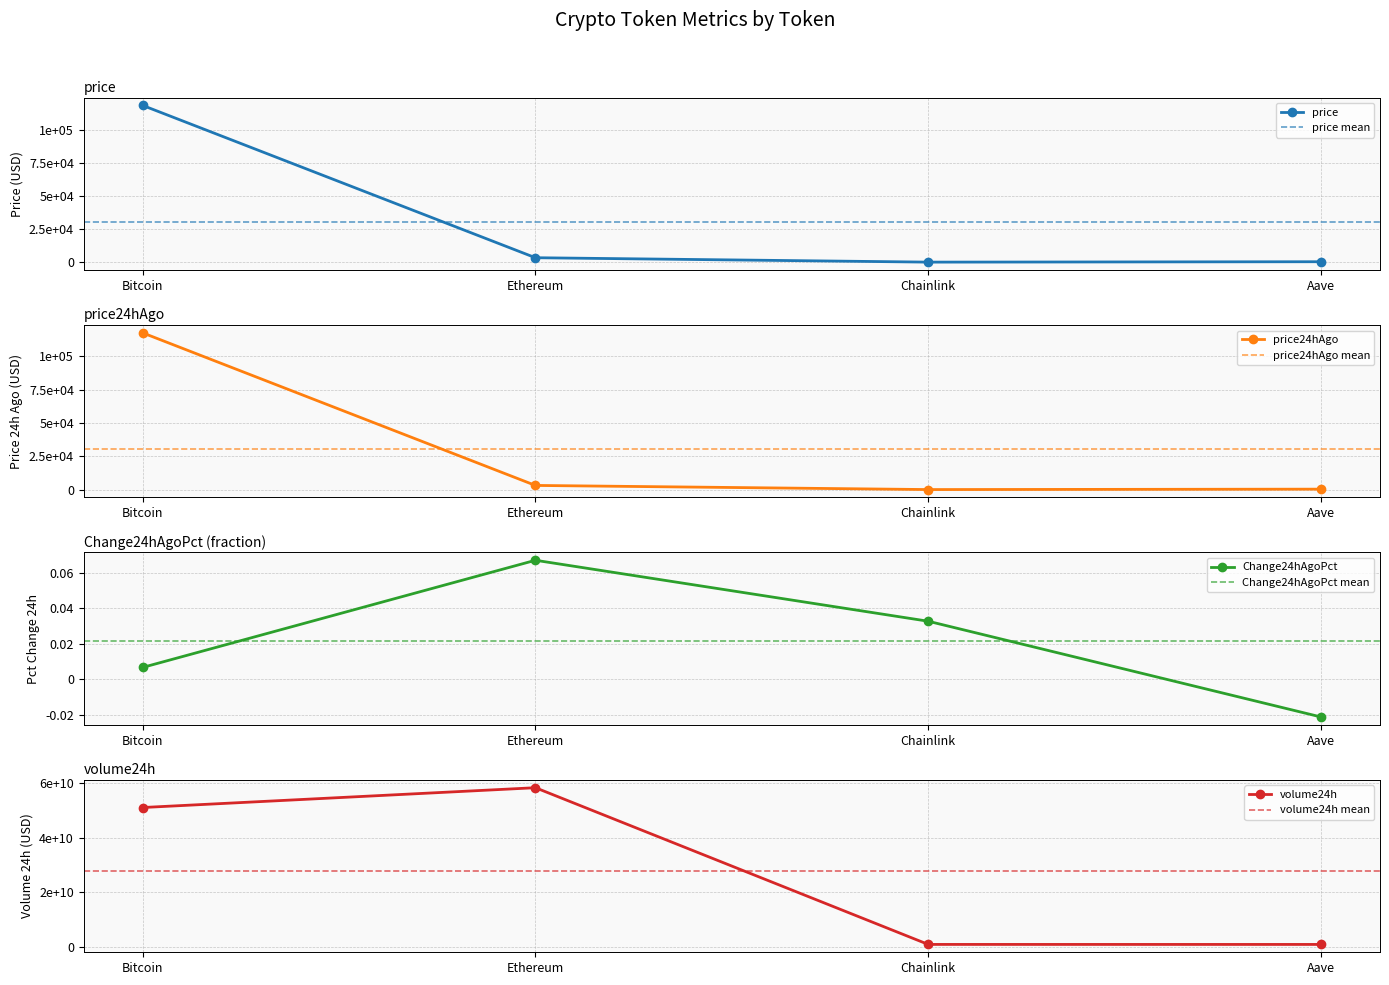

What are all the series names shown in the legend?

price, price24hAgo, Change24hAgoPct, volume24h